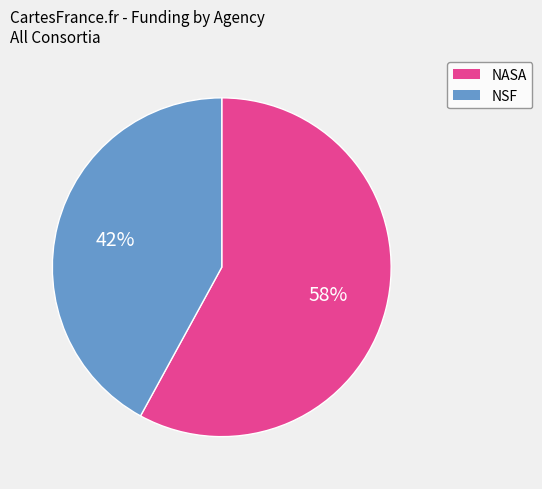

Does any single category account for the majority?

Yes